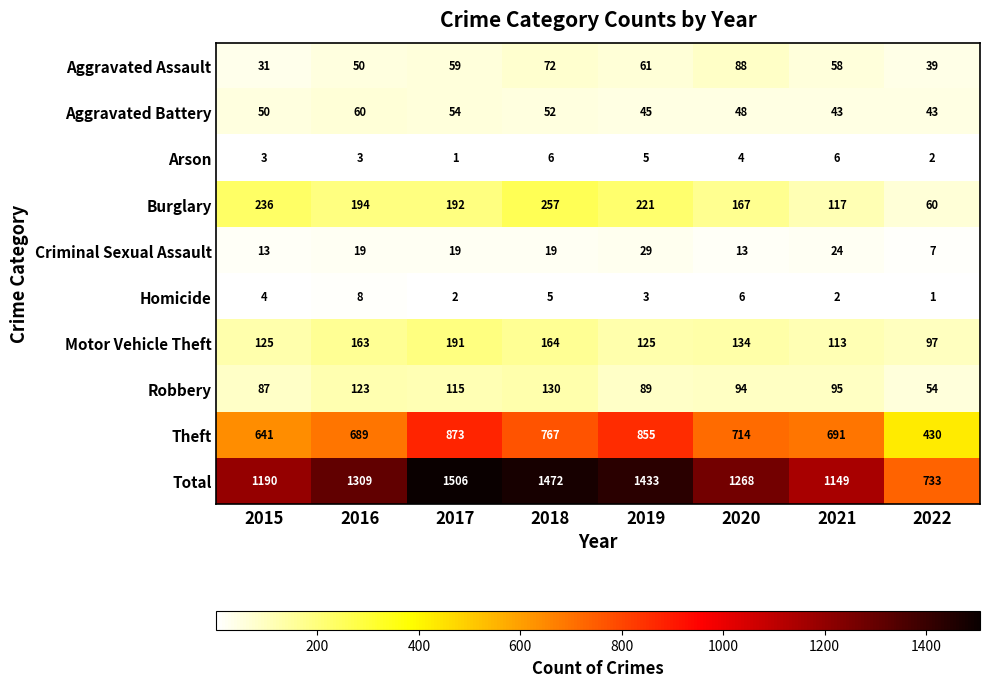

At which category does the chart reach its peak across all series?

2017